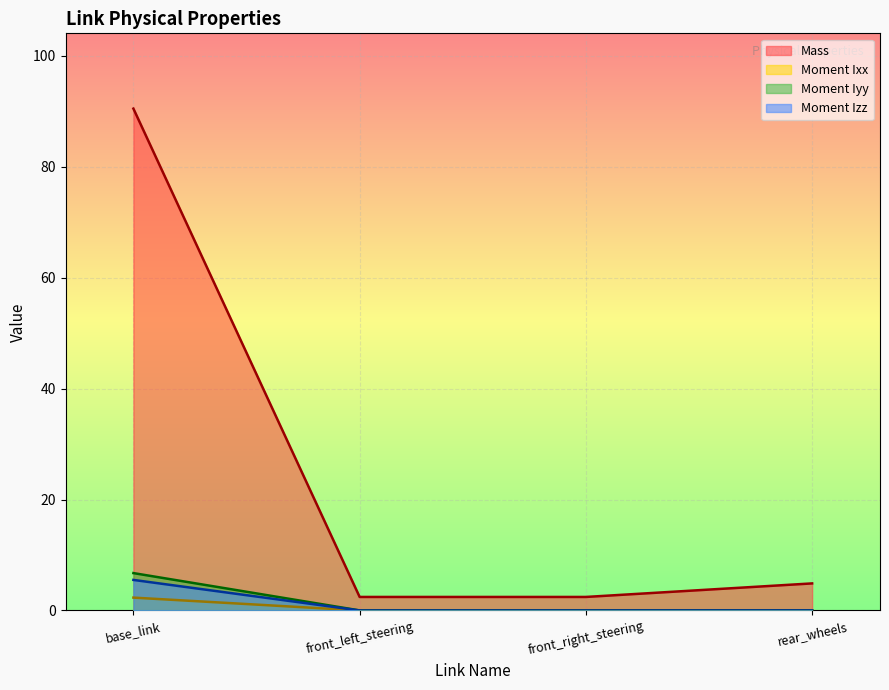

Reading left to right, list all the values displayed in this chart.

Mass: base_link=90.4	front_left_steering=2.4	front_right_steering=2.4	rear_wheels=4.9
Moment Ixx: base_link=2.3	front_left_steering=0.0	front_right_steering=0.0	rear_wheels=0.0
Moment Iyy: base_link=6.7	front_left_steering=0.0	front_right_steering=0.0	rear_wheels=0.0
Moment Izz: base_link=5.5	front_left_steering=0.0	front_right_steering=0.0	rear_wheels=0.0